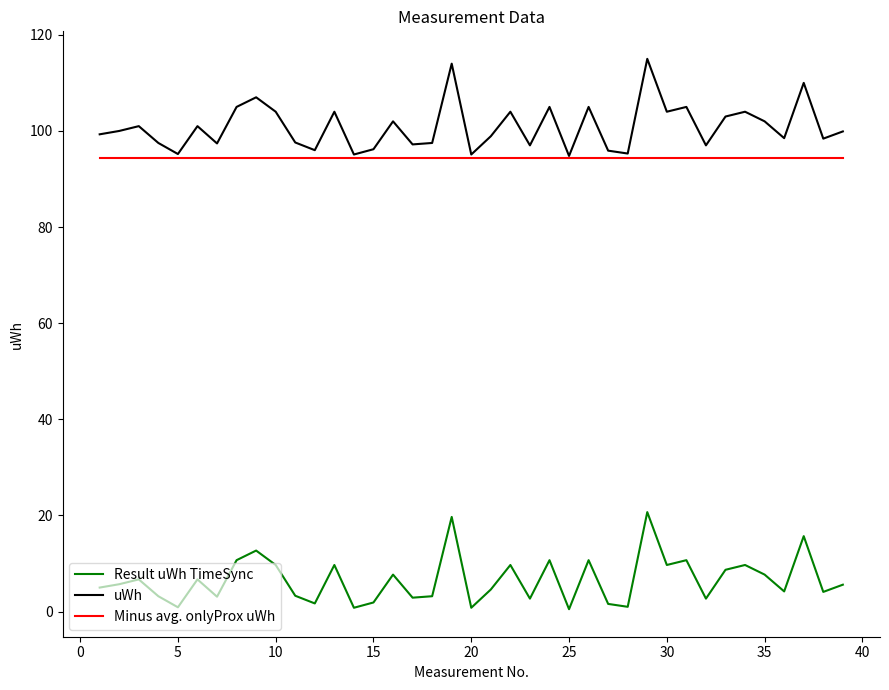

True or false: Result uWh TimeSync and uWh intersect in this chart.

False